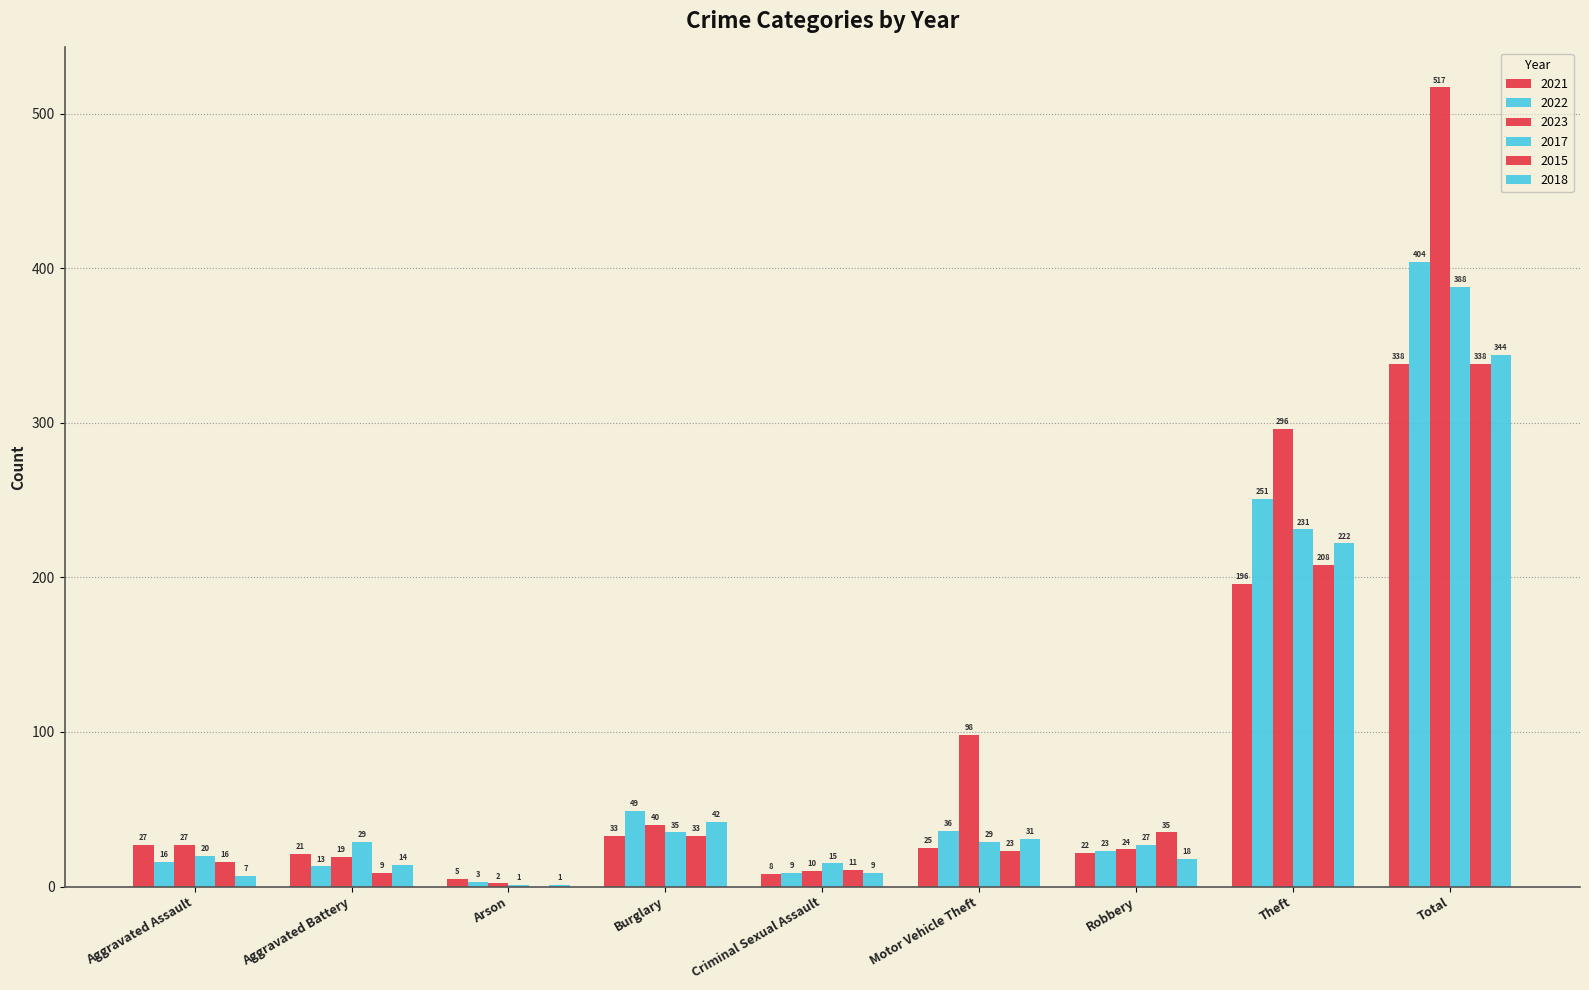

Which series changed the most between Burglary and Motor Vehicle Theft?

2023